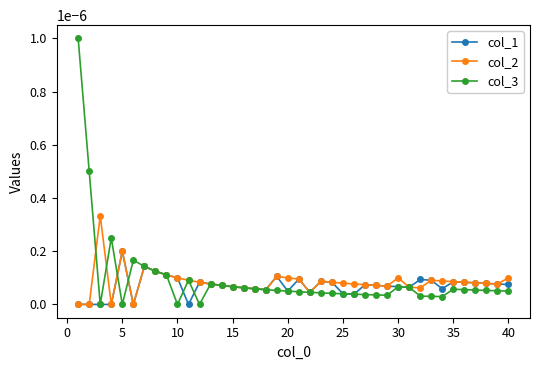

Rank the series by their maximum value, from highest to lowest.

col_3, col_2, col_1